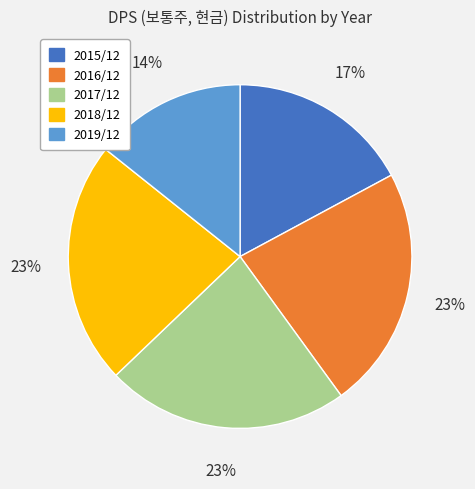

How many segments does this pie chart have?

5